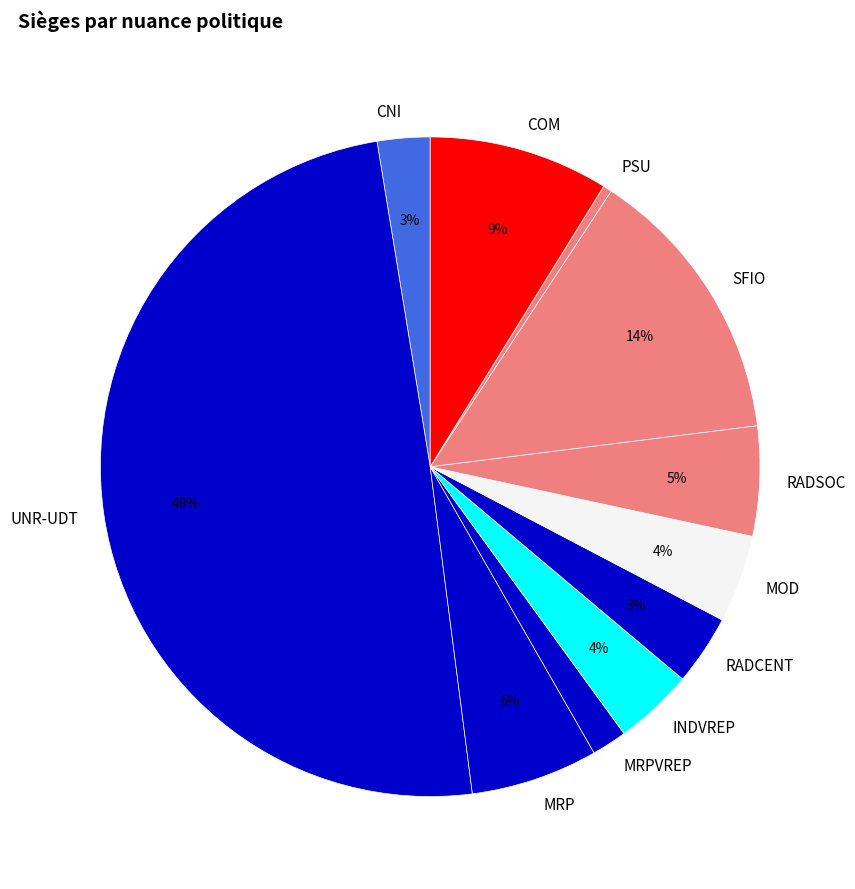

How many slices are in this pie chart?

11